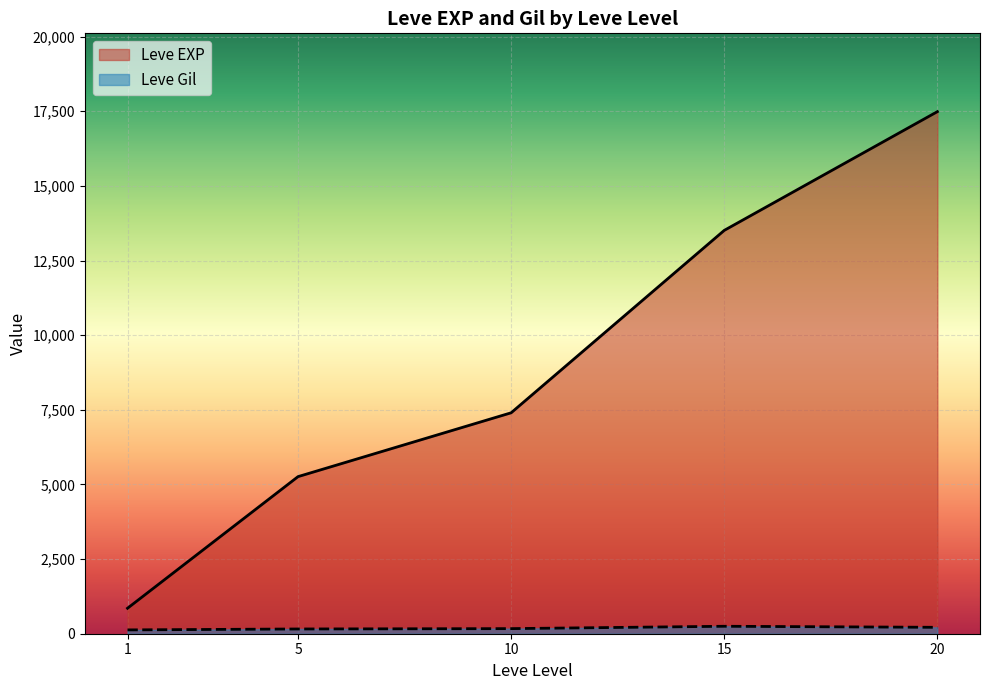

At which category is the sum across all series the highest?

20